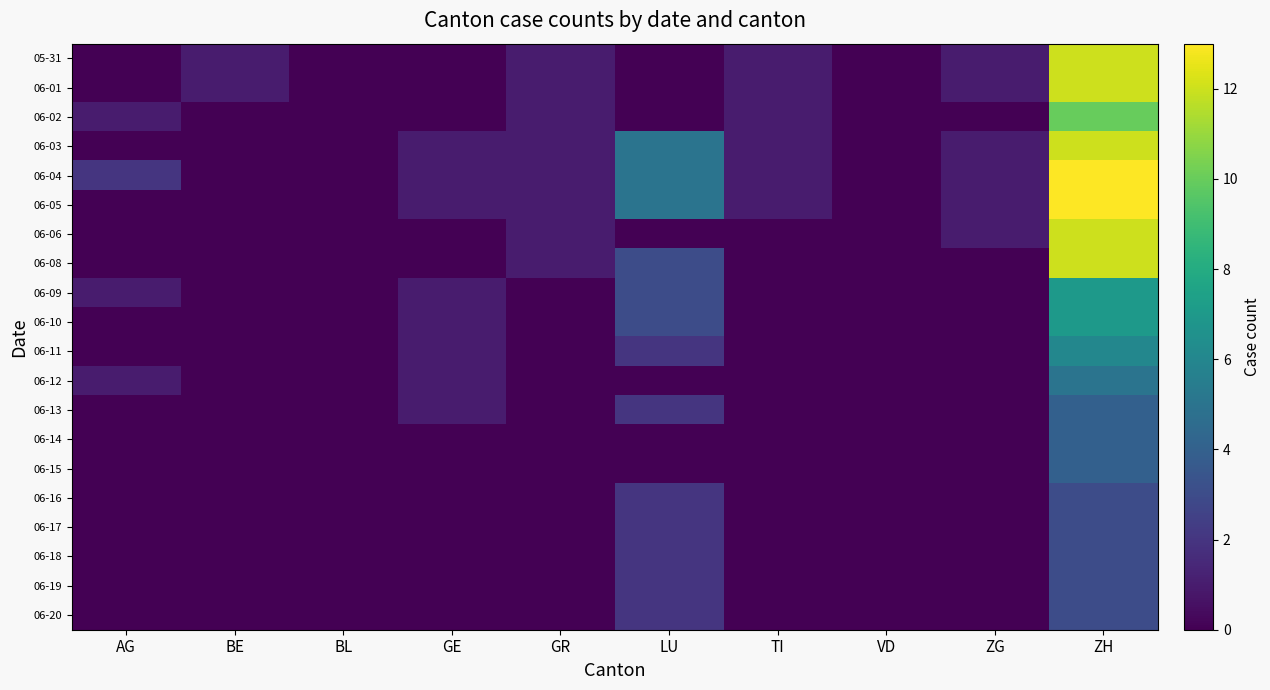

Reading left to right, extract all data points from this chart.

05-31: AG=0	BE=1	BL=0	GE=0	GR=1	LU=0	TI=1	VD=0	ZG=1	ZH=12
06-01: AG=0	BE=1	BL=0	GE=0	GR=1	LU=0	TI=1	VD=0	ZG=1	ZH=12
06-02: AG=1	BE=0	BL=0	GE=0	GR=1	LU=0	TI=1	VD=0	ZG=0	ZH=10
06-03: AG=0	BE=0	BL=0	GE=1	GR=1	LU=5	TI=1	VD=0	ZG=1	ZH=12
06-04: AG=2	BE=0	BL=0	GE=1	GR=1	LU=5	TI=1	VD=0	ZG=1	ZH=13
06-05: AG=0	BE=0	BL=0	GE=1	GR=1	LU=5	TI=1	VD=0	ZG=1	ZH=13
06-06: AG=0	BE=0	BL=0	GE=0	GR=1	LU=0	TI=0	VD=0	ZG=1	ZH=12
06-08: AG=0	BE=0	BL=0	GE=0	GR=1	LU=3	TI=0	VD=0	ZG=0	ZH=12
06-09: AG=1	BE=0	BL=0	GE=1	GR=0	LU=3	TI=0	VD=0	ZG=0	ZH=7
06-10: AG=0	BE=0	BL=0	GE=1	GR=0	LU=3	TI=0	VD=0	ZG=0	ZH=7
06-11: AG=0	BE=0	BL=0	GE=1	GR=0	LU=2	TI=0	VD=0	ZG=0	ZH=6
06-12: AG=1	BE=0	BL=0	GE=1	GR=0	LU=0	TI=0	VD=0	ZG=0	ZH=5
06-13: AG=0	BE=0	BL=0	GE=1	GR=0	LU=2	TI=0	VD=0	ZG=0	ZH=4
06-14: AG=0	BE=0	BL=0	GE=0	GR=0	LU=0	TI=0	VD=0	ZG=0	ZH=4
06-15: AG=0	BE=0	BL=0	GE=0	GR=0	LU=0	TI=0	VD=0	ZG=0	ZH=4
06-16: AG=0	BE=0	BL=0	GE=0	GR=0	LU=2	TI=0	VD=0	ZG=0	ZH=3
06-17: AG=0	BE=0	BL=0	GE=0	GR=0	LU=2	TI=0	VD=0	ZG=0	ZH=3
06-18: AG=0	BE=0	BL=0	GE=0	GR=0	LU=2	TI=0	VD=0	ZG=0	ZH=3
06-19: AG=0	BE=0	BL=0	GE=0	GR=0	LU=2	TI=0	VD=0	ZG=0	ZH=3
06-20: AG=0	BE=0	BL=0	GE=0	GR=0	LU=2	TI=0	VD=0	ZG=0	ZH=3